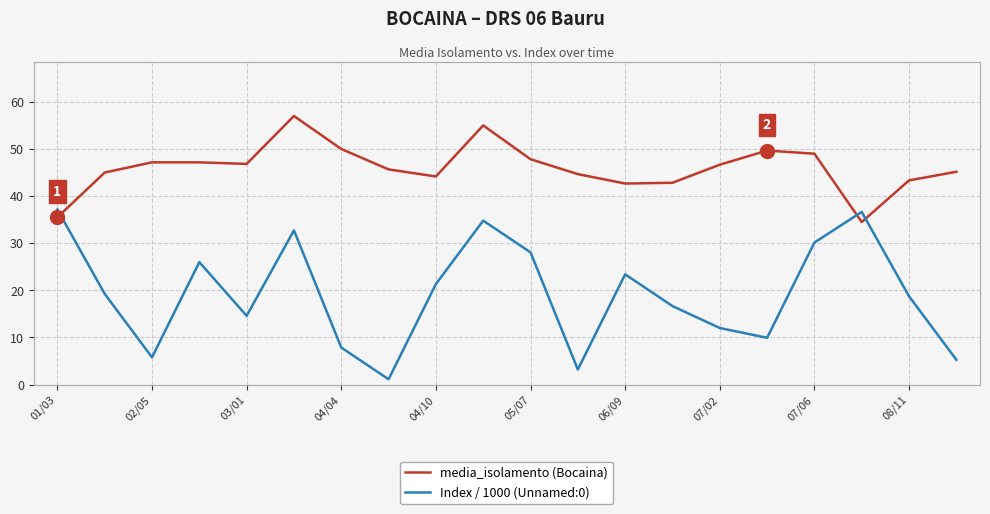

How many times do media_isolamento (Bocaina) and Index / 1000 (Unnamed:0) cross each other?

3